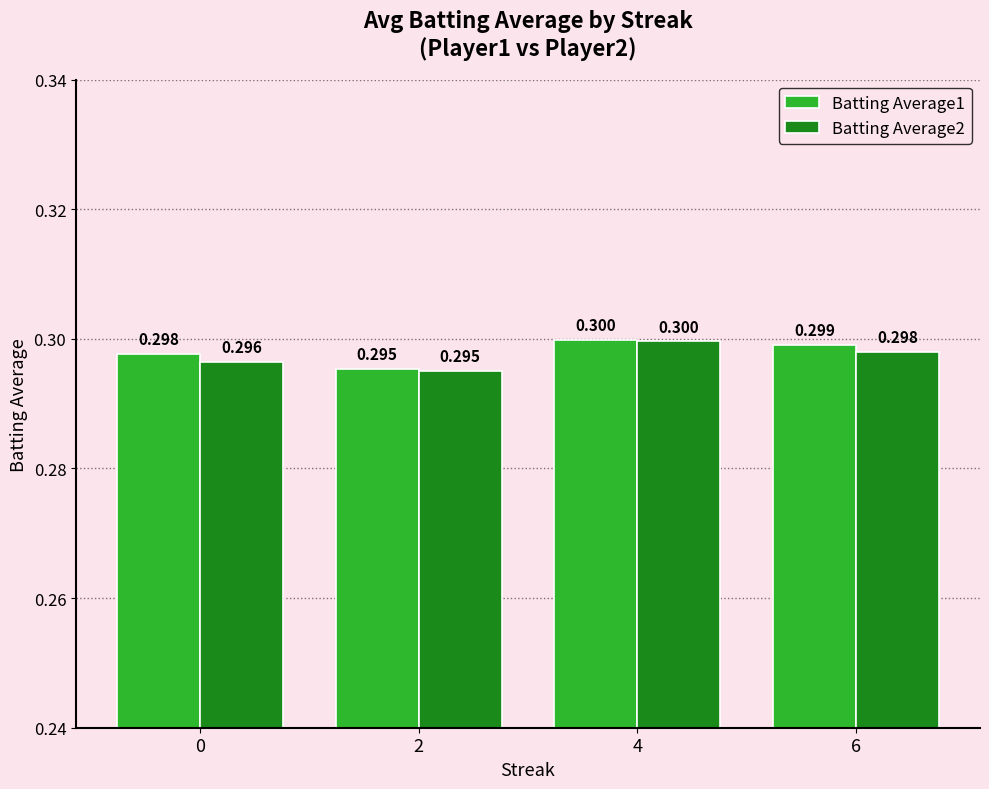

How many series are shown in this chart?

2